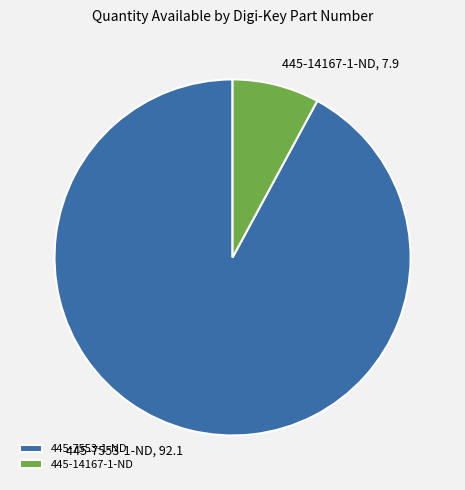

Which has a higher value, 445-7553-1-ND or 445-14167-1-ND?

445-7553-1-ND